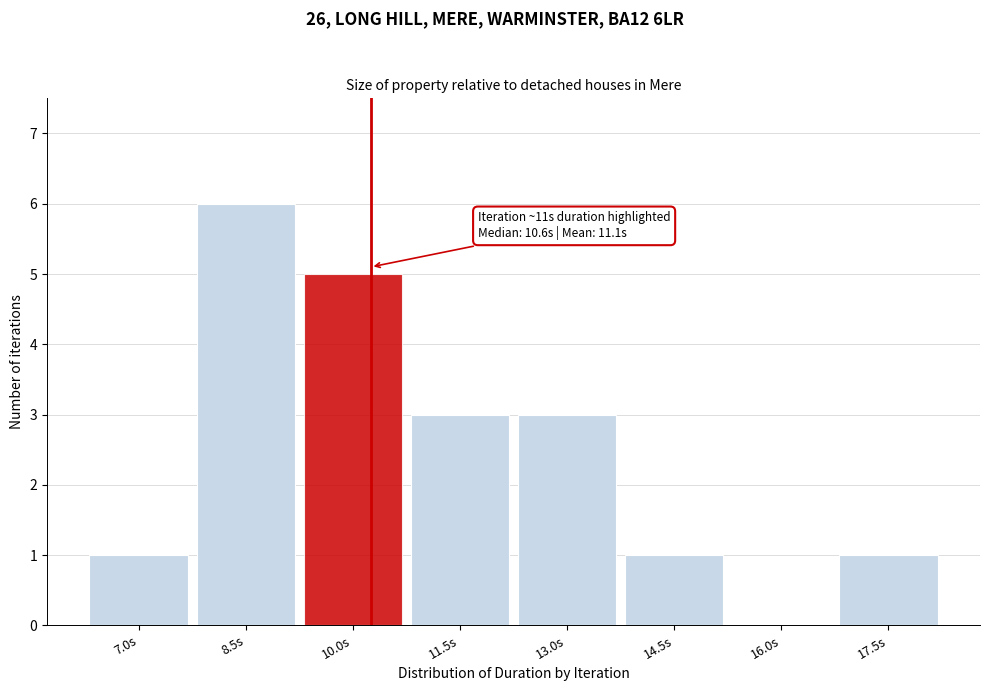

Reading left to right, extract all data points from this chart.

7.0s=1	8.5s=6	10.0s=5	11.5s=3	13.0s=3	14.5s=1	16.0s=0	17.5s=1